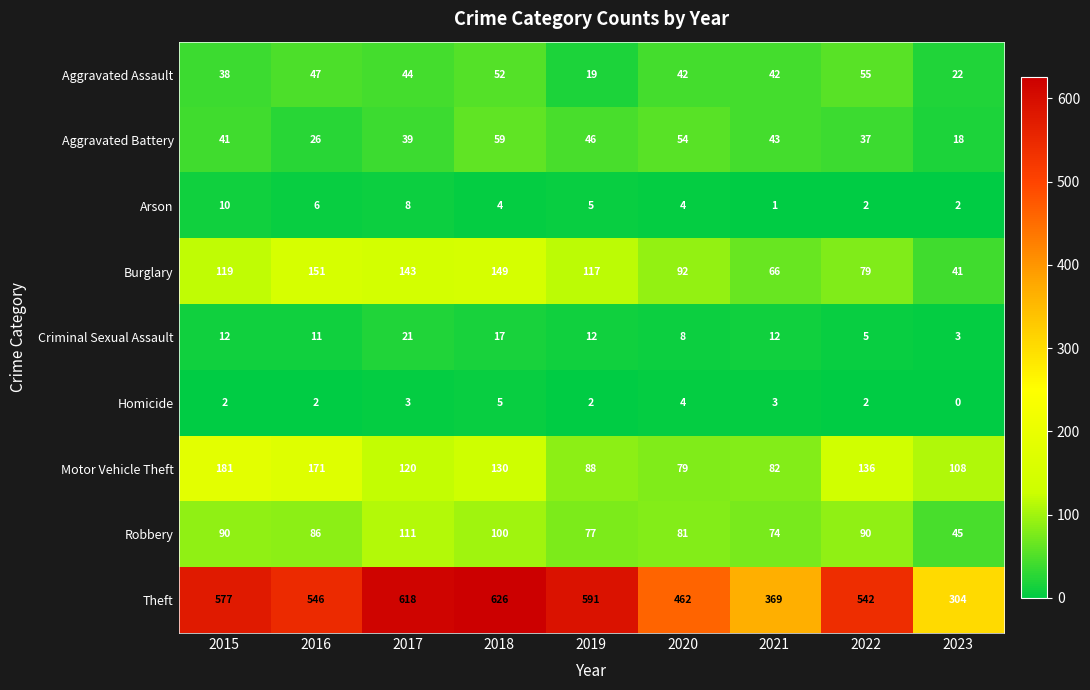

Which series has the largest total across all categories?

Theft